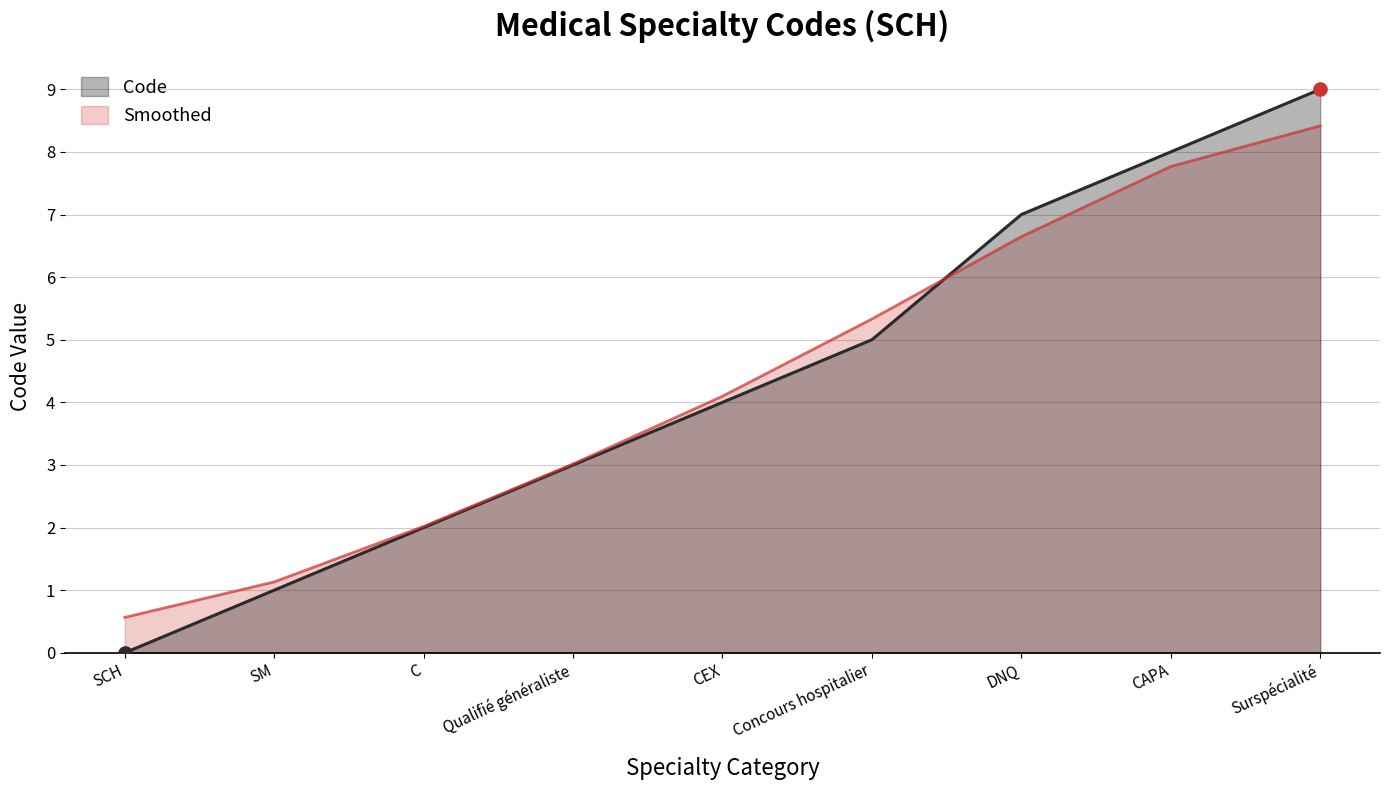

Which has a higher value, CEX or Concours hospitalier?

Concours hospitalier